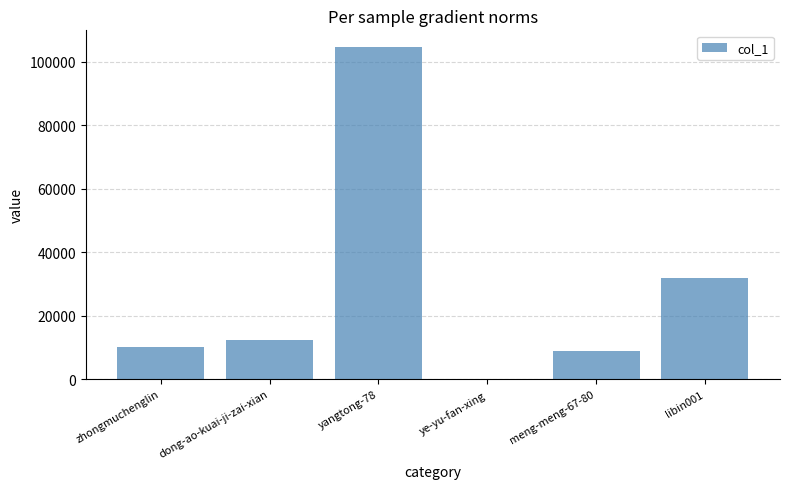

Which category has the highest value across all series?

yangtong-78